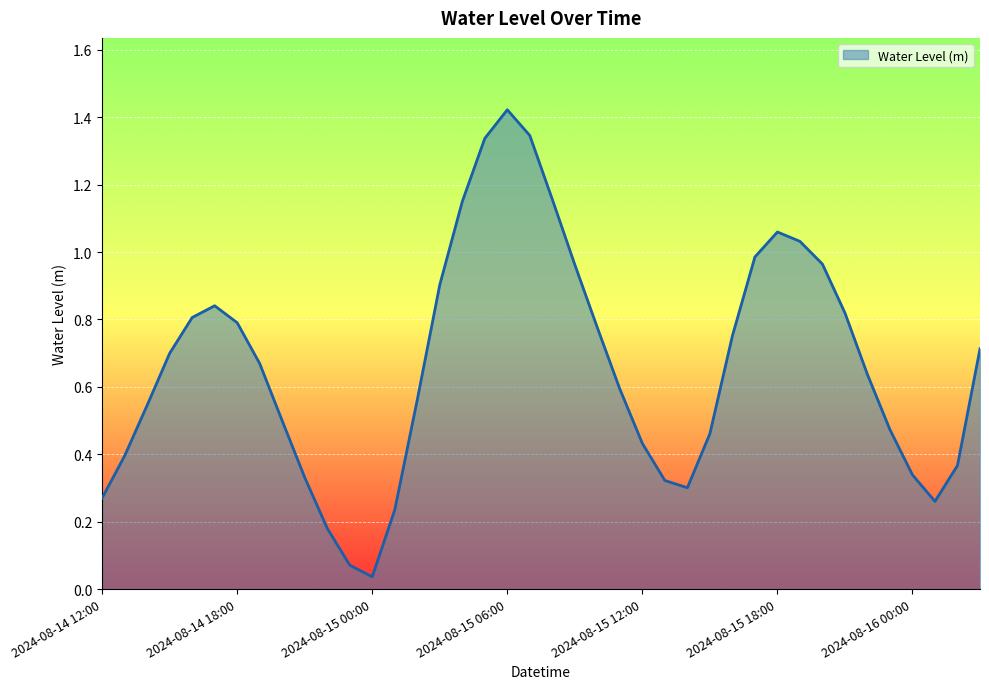

How many lines are shown in the chart?

1